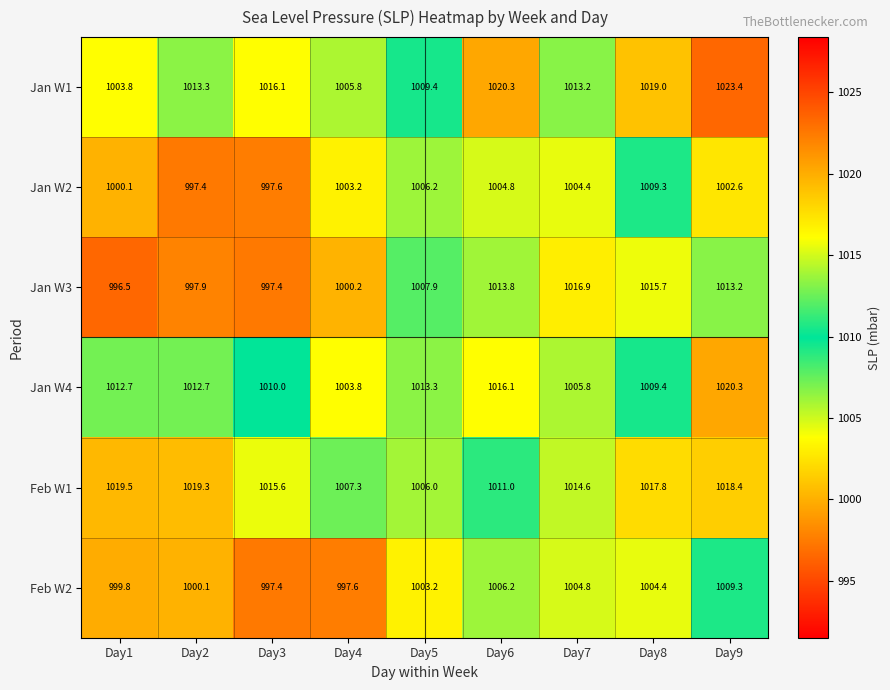

At which category is the sum across all series the highest?

Day9